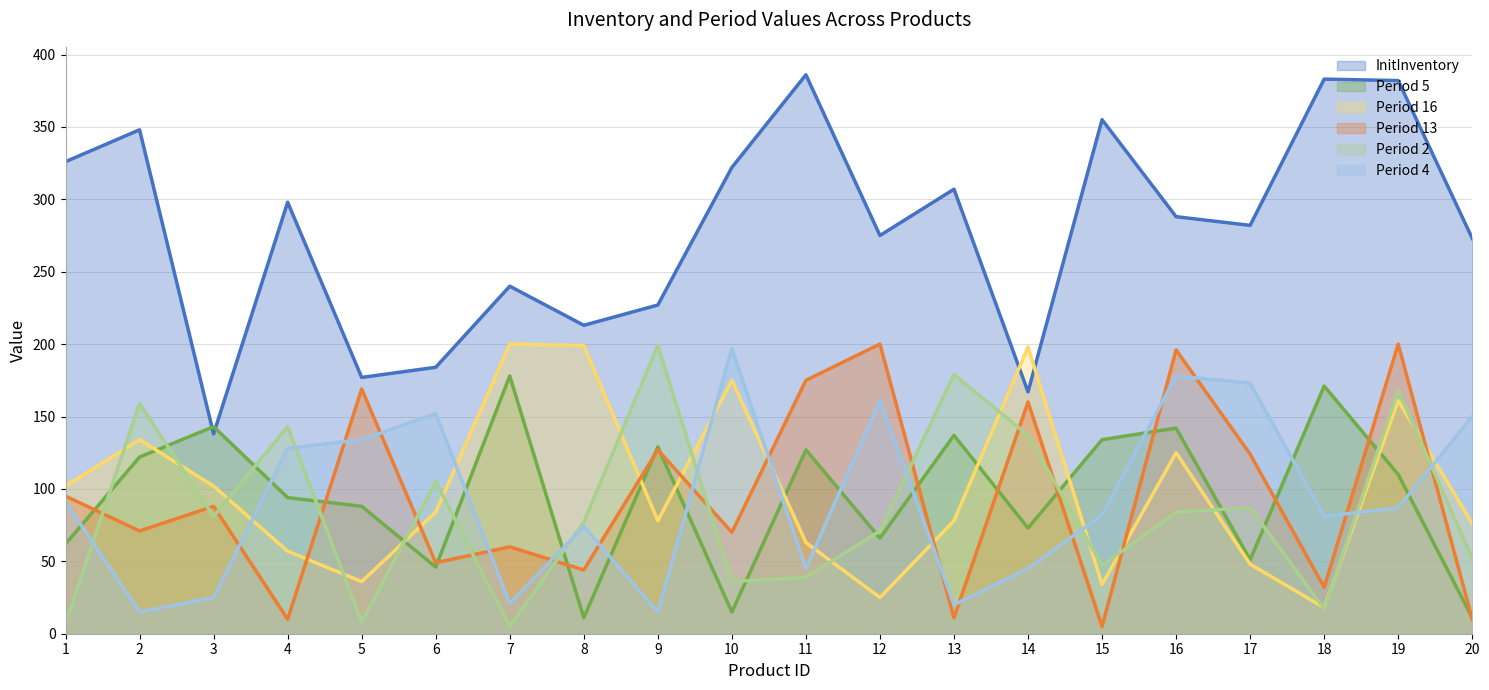

True or false: Period 13 has a value of 123 at 2.

False